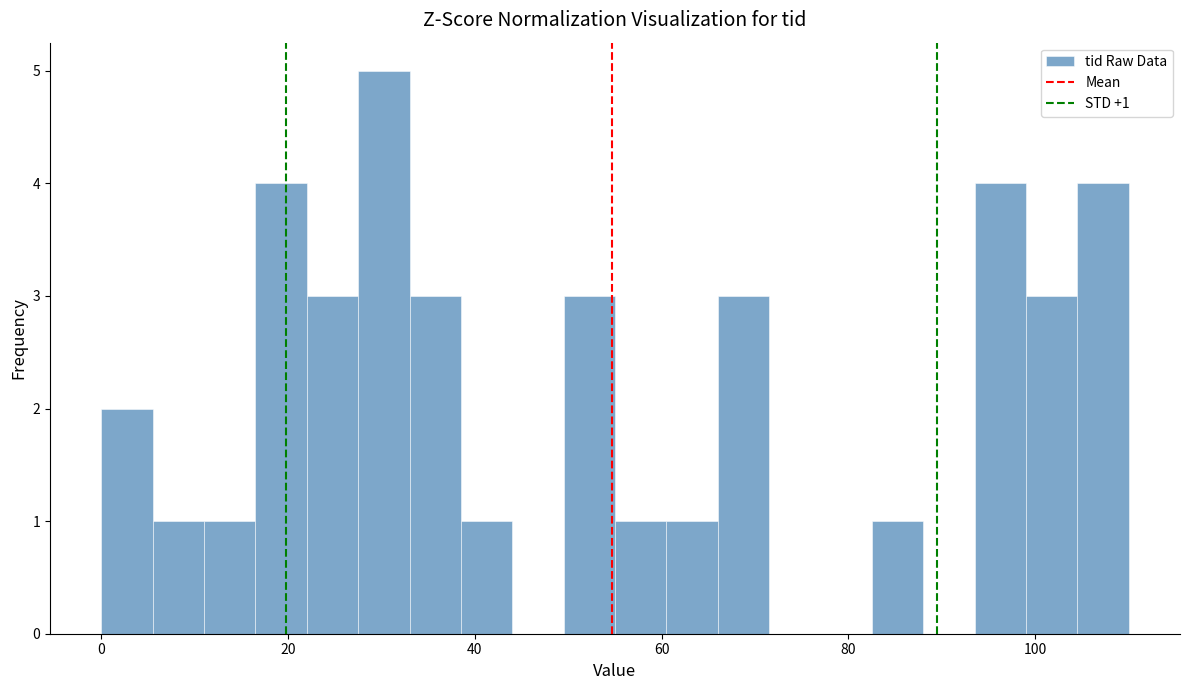

Read against the x-axis, roughly where is the centre of the tallest bar?

30